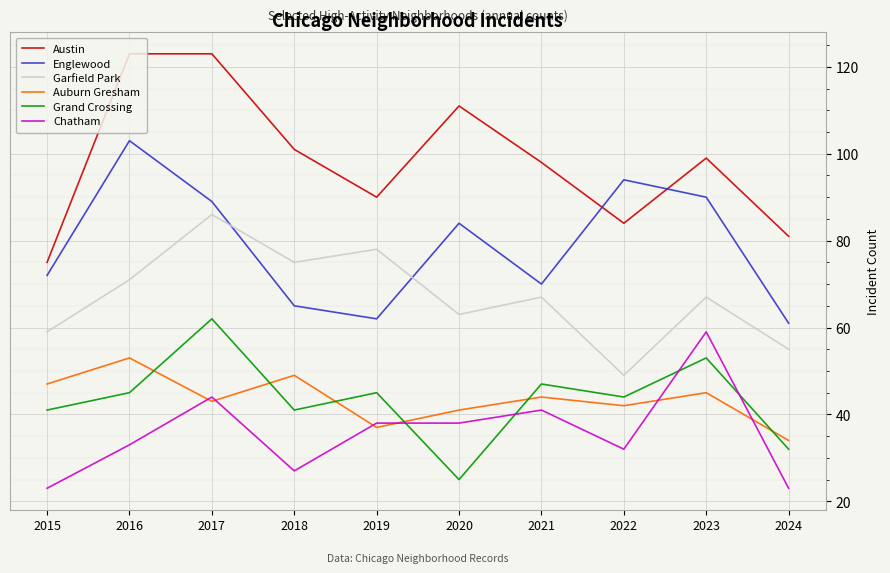

At which label does Chatham first exceed 38?

2017